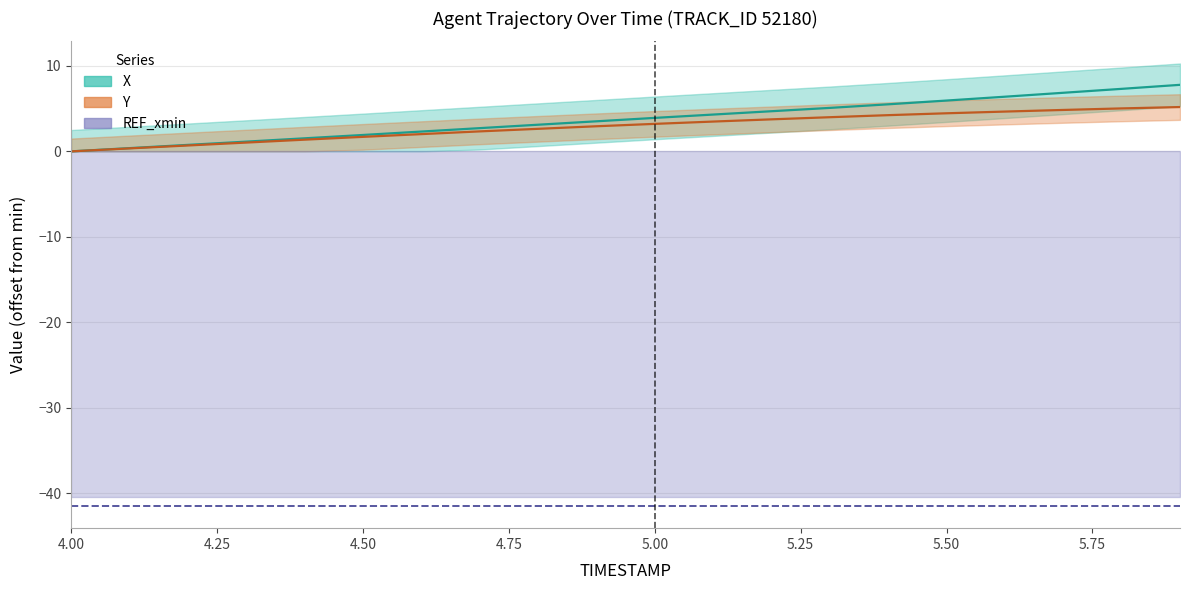

Between 5.7 and 5.4, which is larger?

5.7